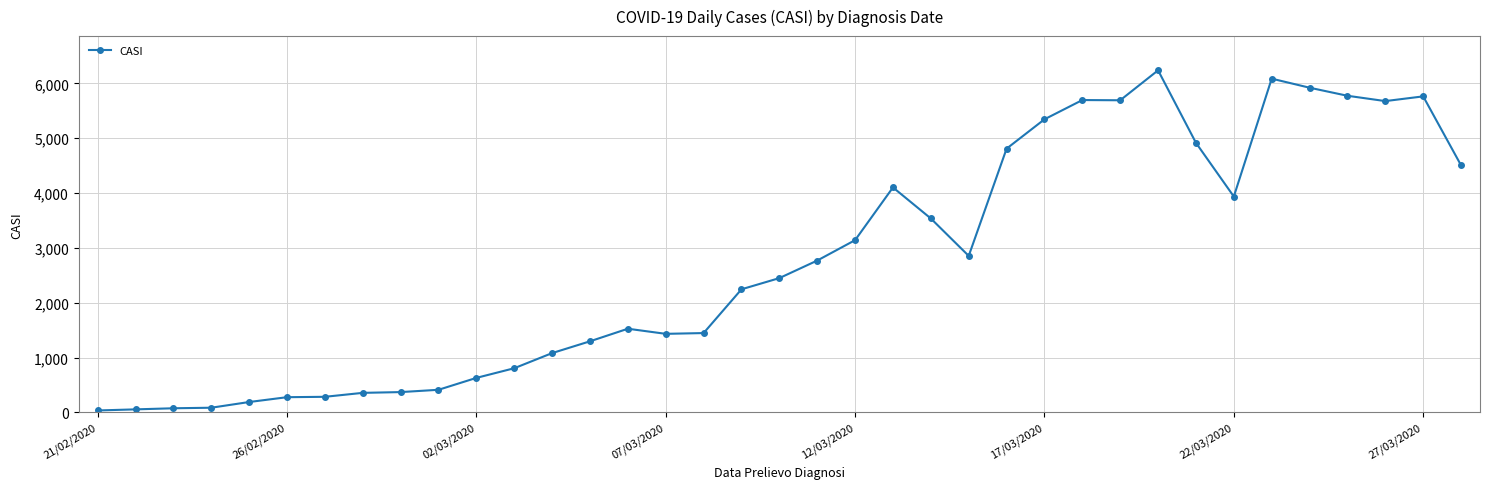

How many categories are shown in the chart?

37